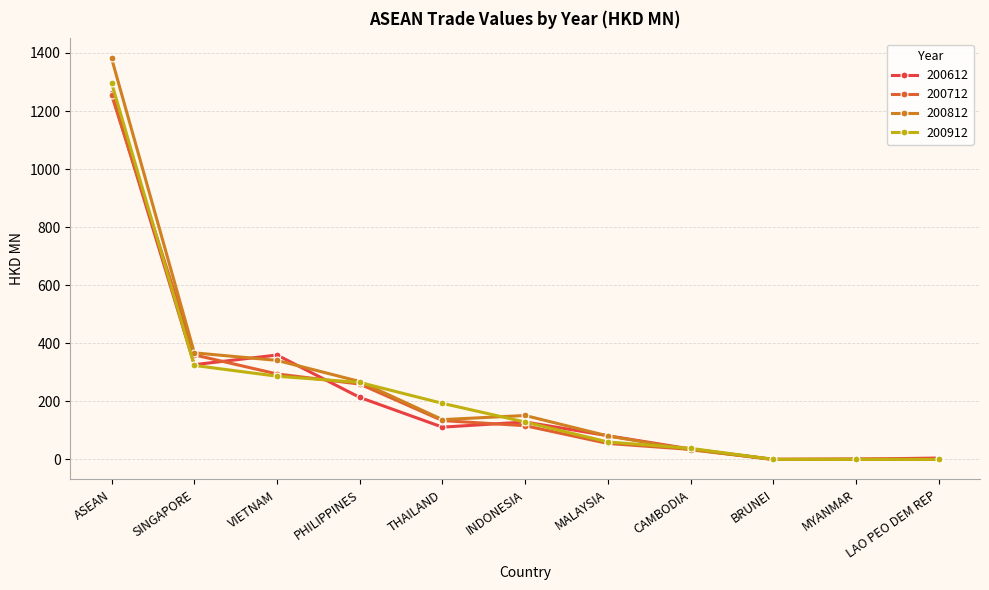

Rank the categories by 200912 value from highest to lowest.

ASEAN, SINGAPORE, VIETNAM, PHILIPPINES, THAILAND, INDONESIA, MALAYSIA, CAMBODIA, BRUNEI, MYANMAR, LAO PEO DEM REP